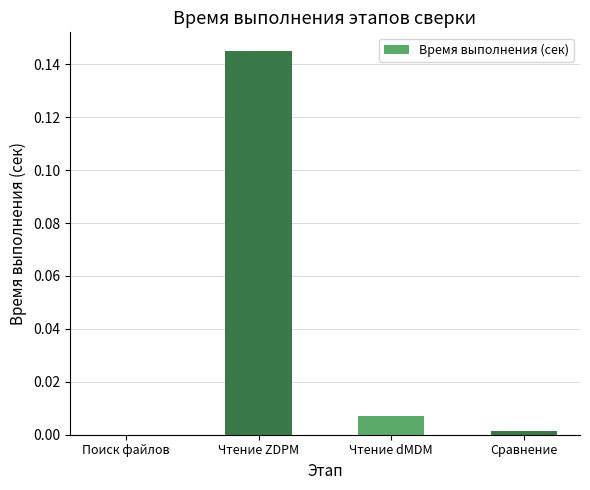

Which label corresponds to the largest value in the chart?

Чтение ZDPM